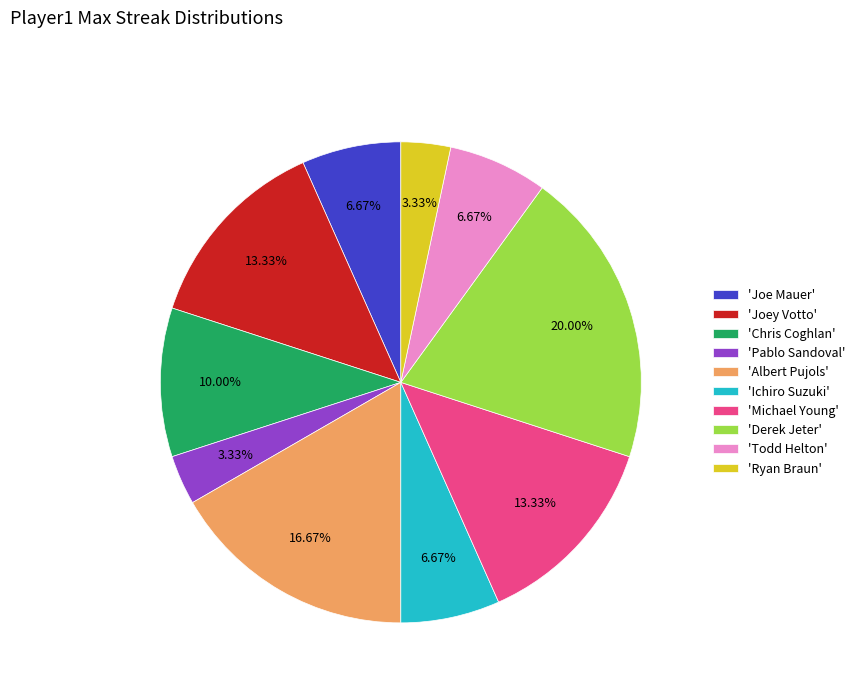

Which slice is the largest?

'Derek Jeter'